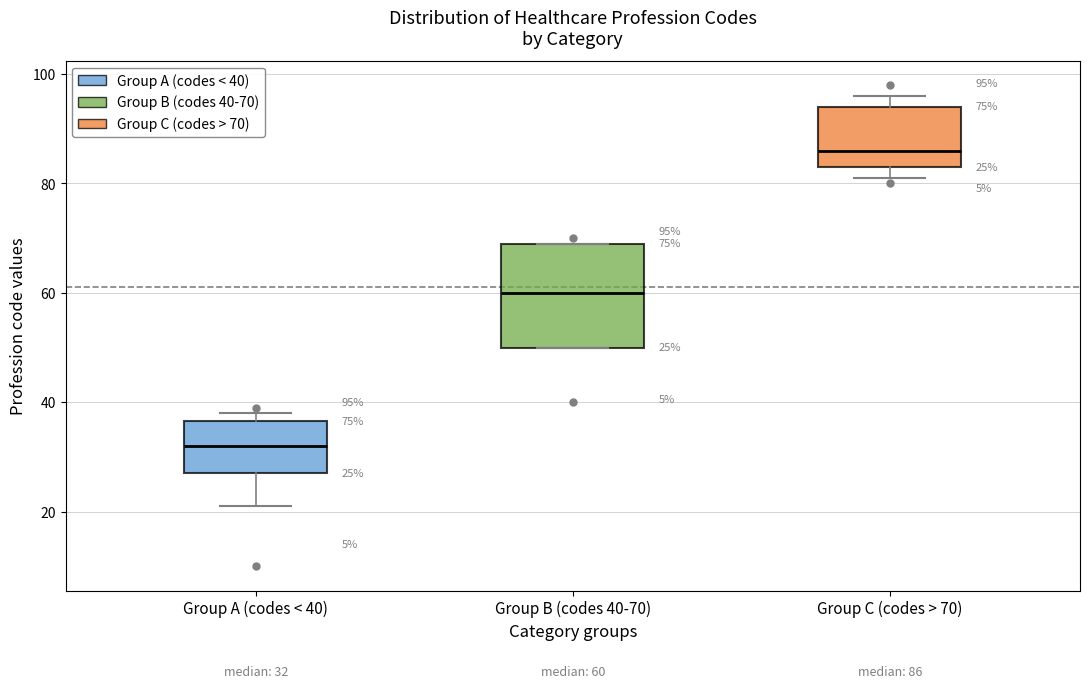

Comparing the boxes themselves (not the whiskers), which one is the tallest?

Group B (codes 40-70)